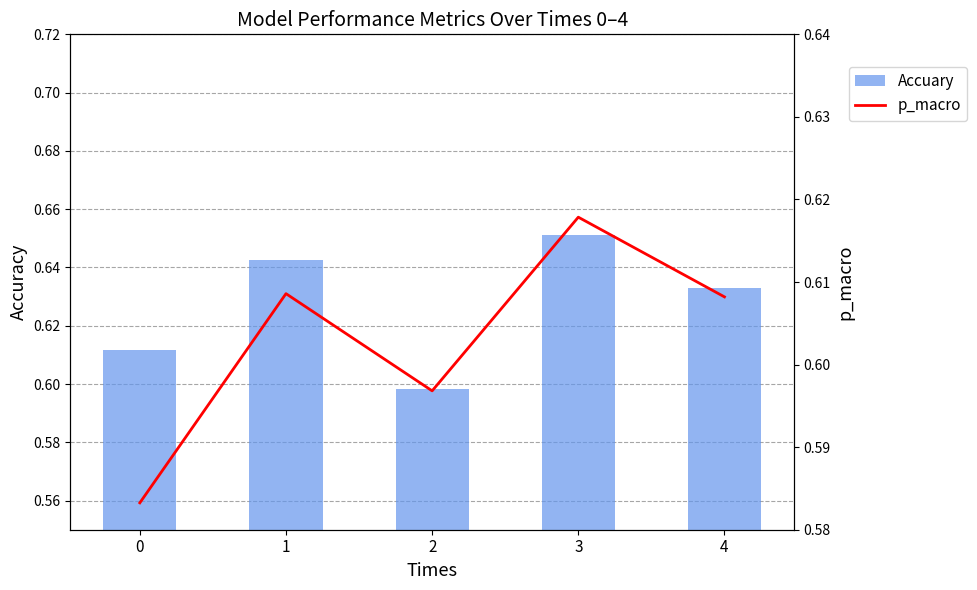

The p_macro series shows 0.8 at 0. True or false?

False